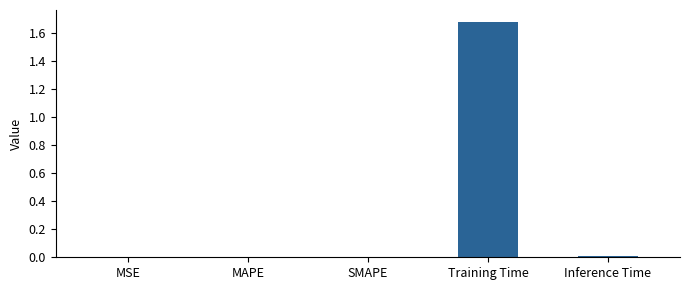

What is the greatest value displayed?

1.7